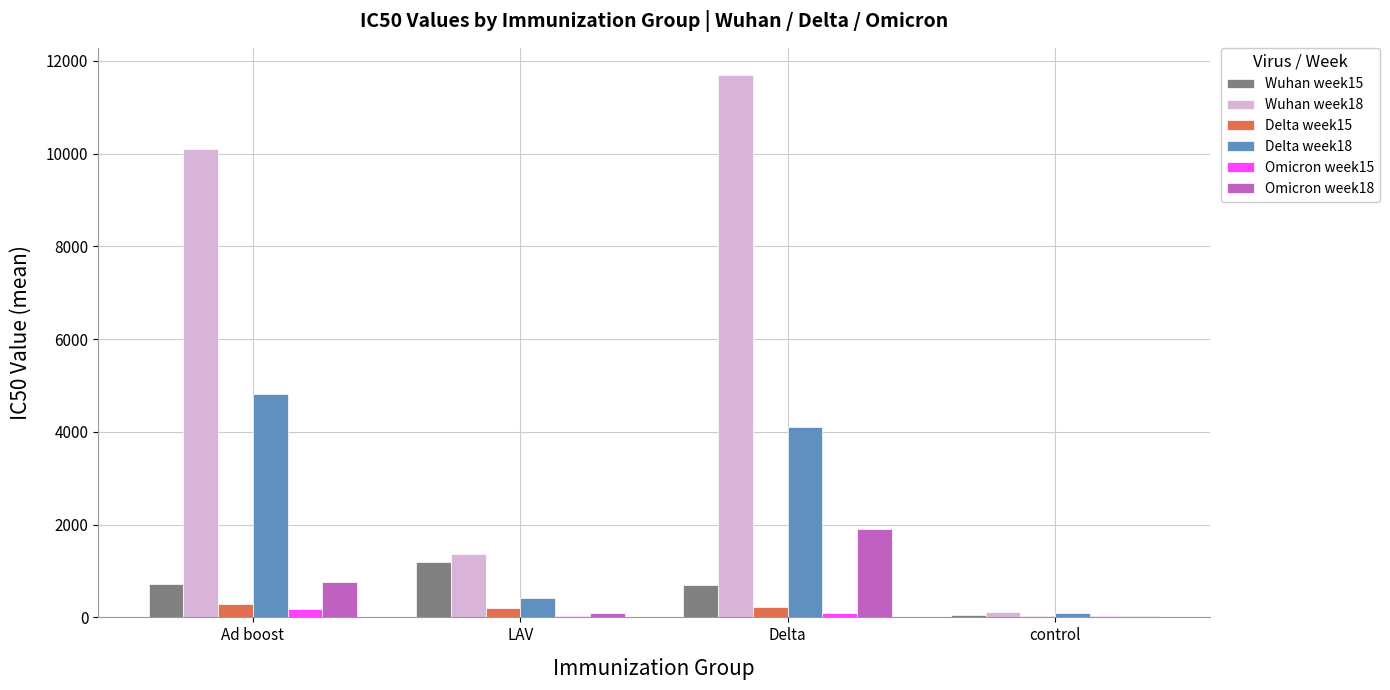

Which series has the largest total across all categories?

Wuhan week18